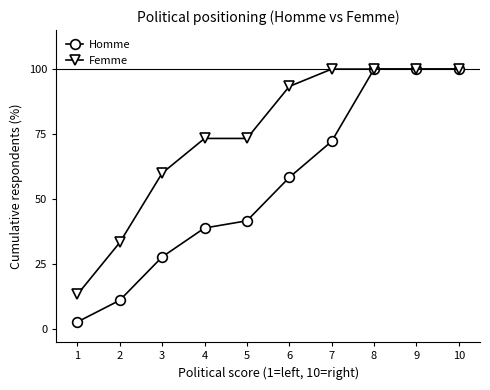

What is the difference between the second highest and minimum values in the Homme series?

97.2